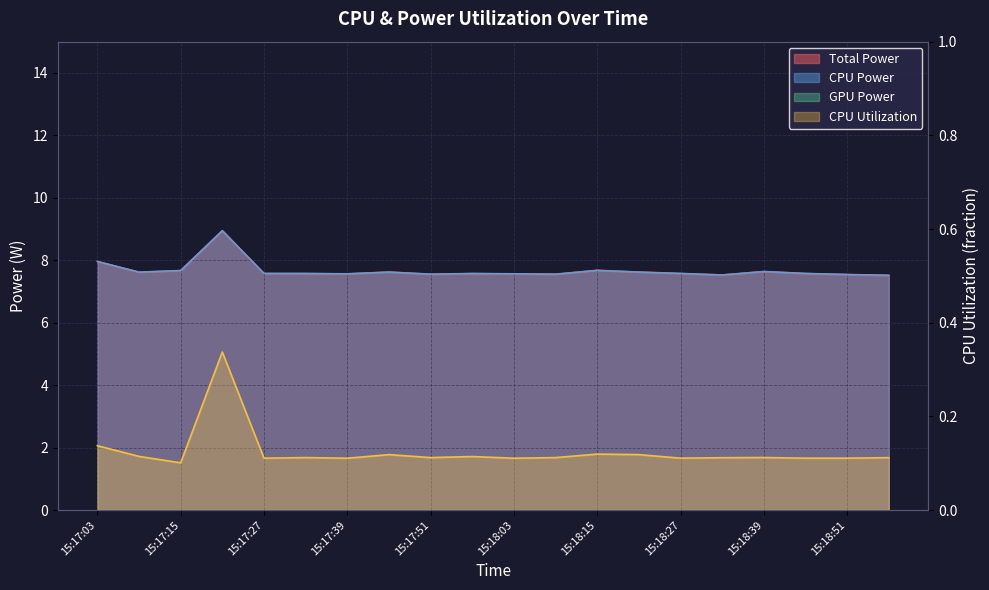

True or false: CPU Power and Total Power intersect in this chart.

False